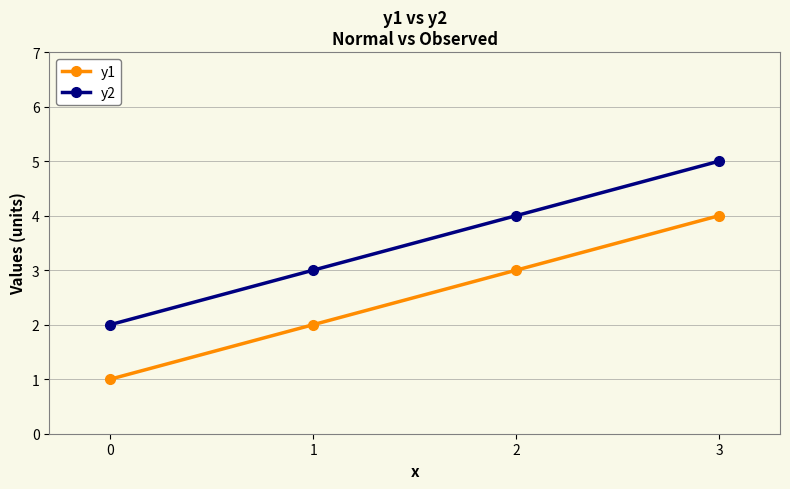

What is the smallest value displayed?

1